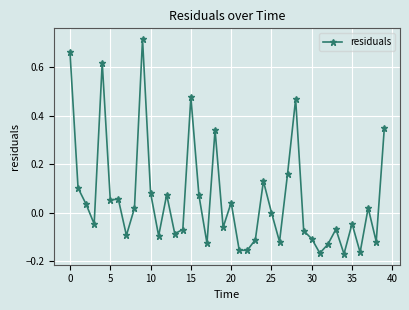

True or false: the data has more than 1 interior local peaks.

True